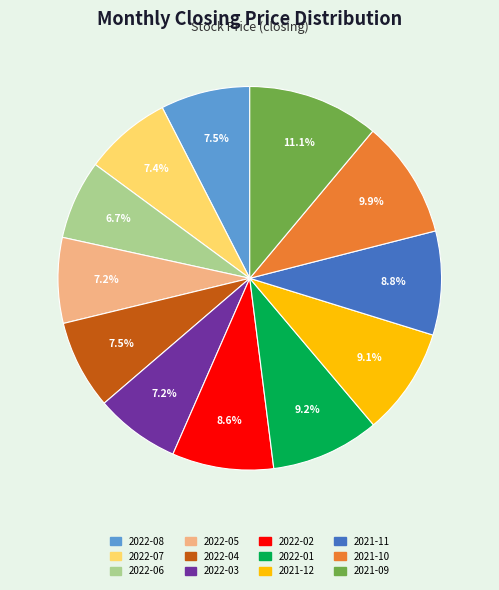

Is the sum of 2021-11 and 2022-06 greater than half?

No